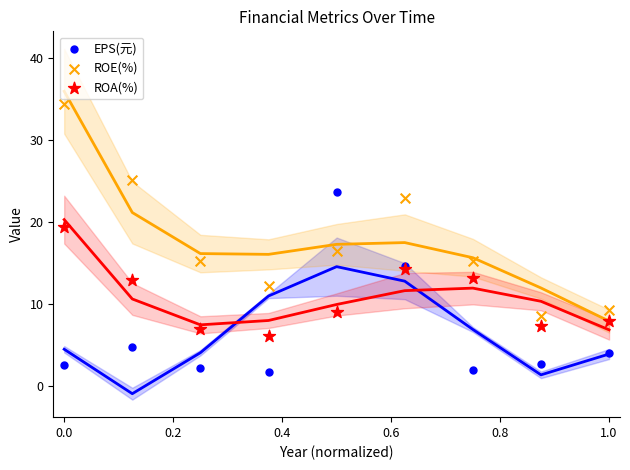

Which series has the largest Y range (max minus min)?

ROE(%)